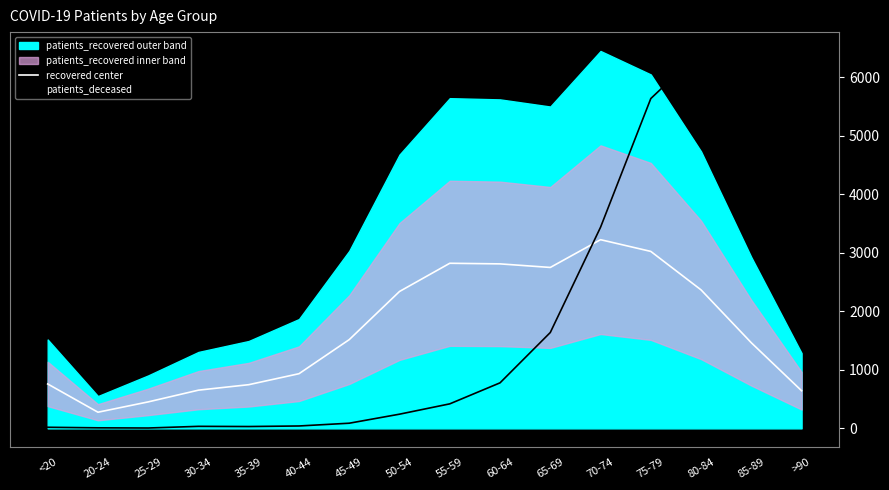

What is the difference between the second highest and second lowest values in the patients_deceased series?

5625.9